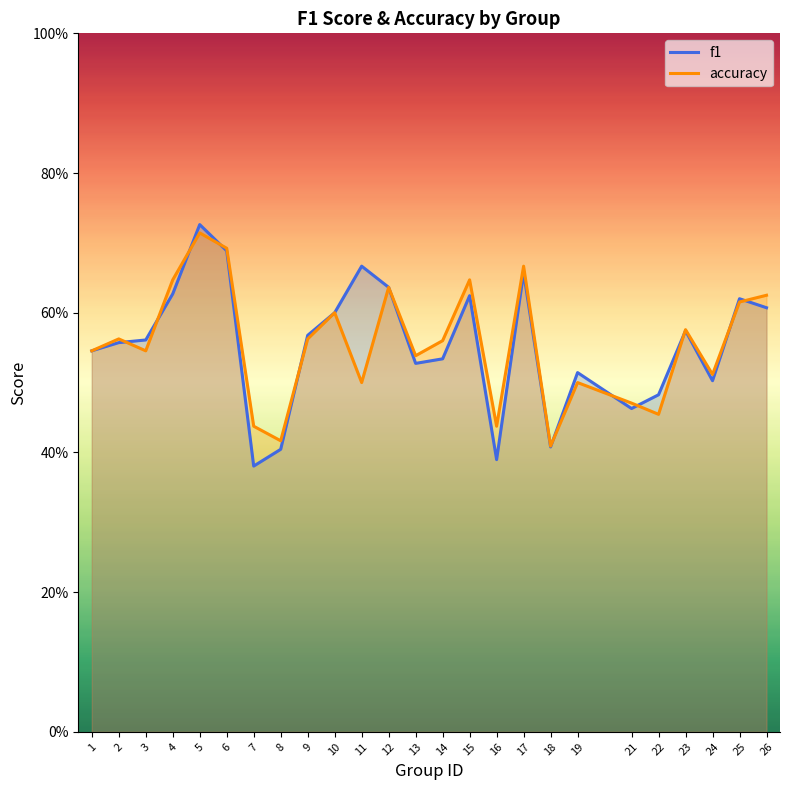

At which category does accuracy reach its first local valley?

3